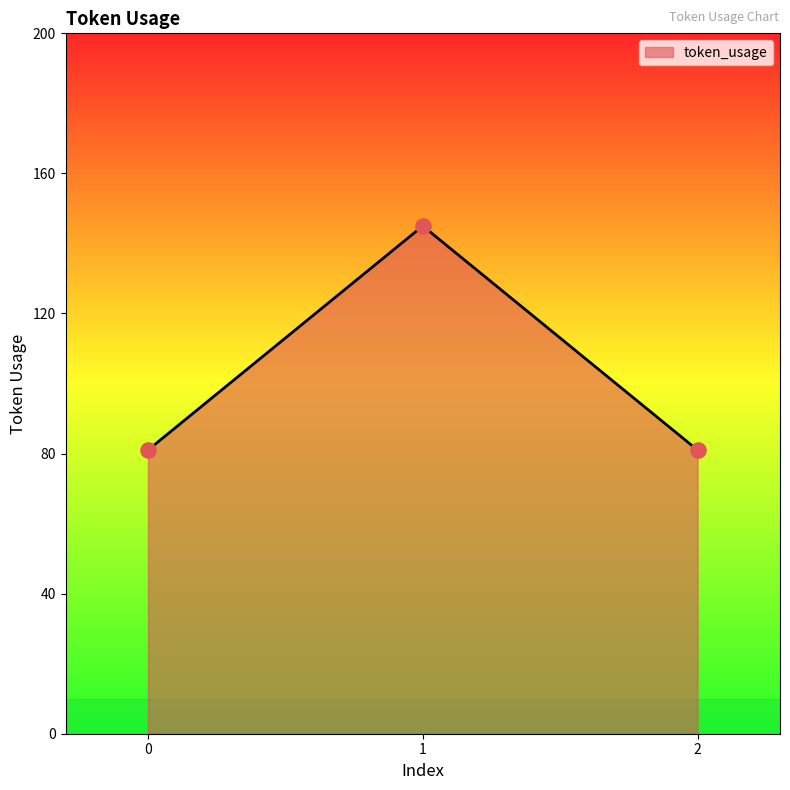

What is the ratio of the value at 0 to the value at 1?

0.6